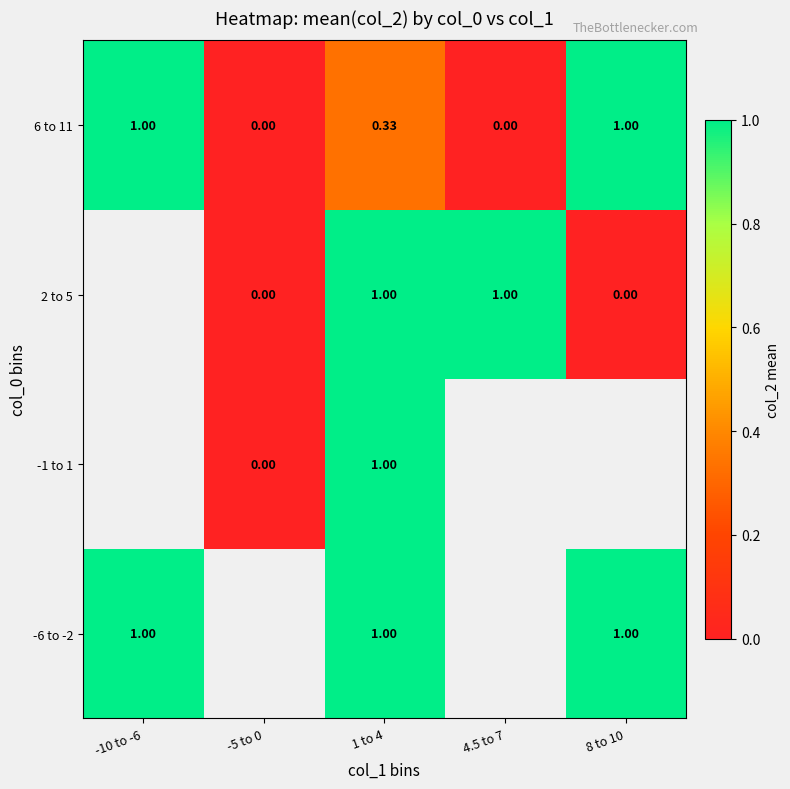

Is the value of 2 to 5 at 8 to 10 greater than the value of -6 to -2 at -10 to -6?

No